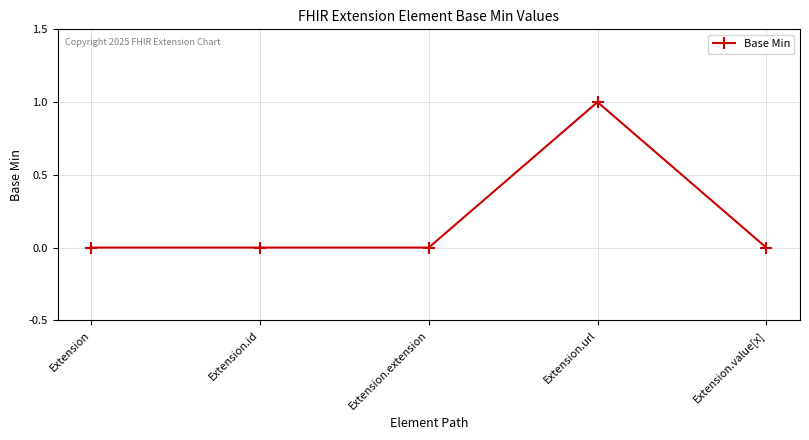

The chart shows a value of -1 at Extension.id. True or false?

False